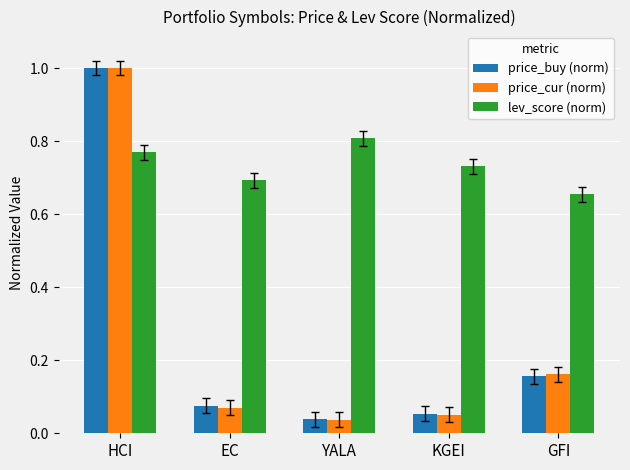

The price_buy (norm) series shows 0.6 at HCI. True or false?

False